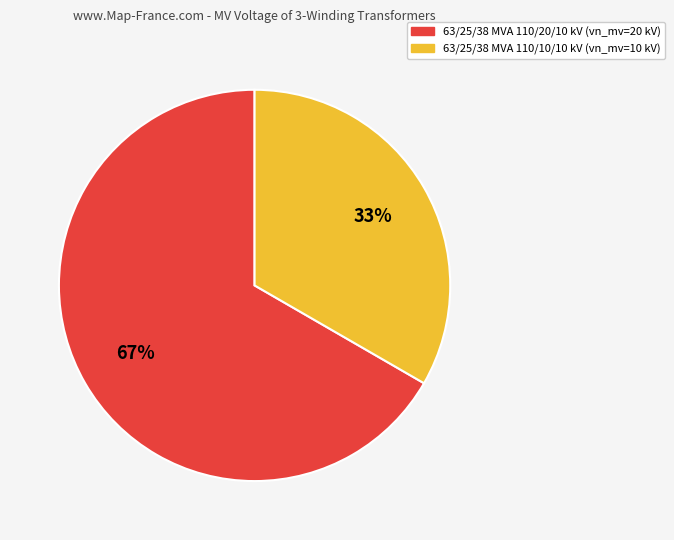

What percentage is the 63/25/38 MVA 110/20/10 kV slice, to the nearest percent?

67%